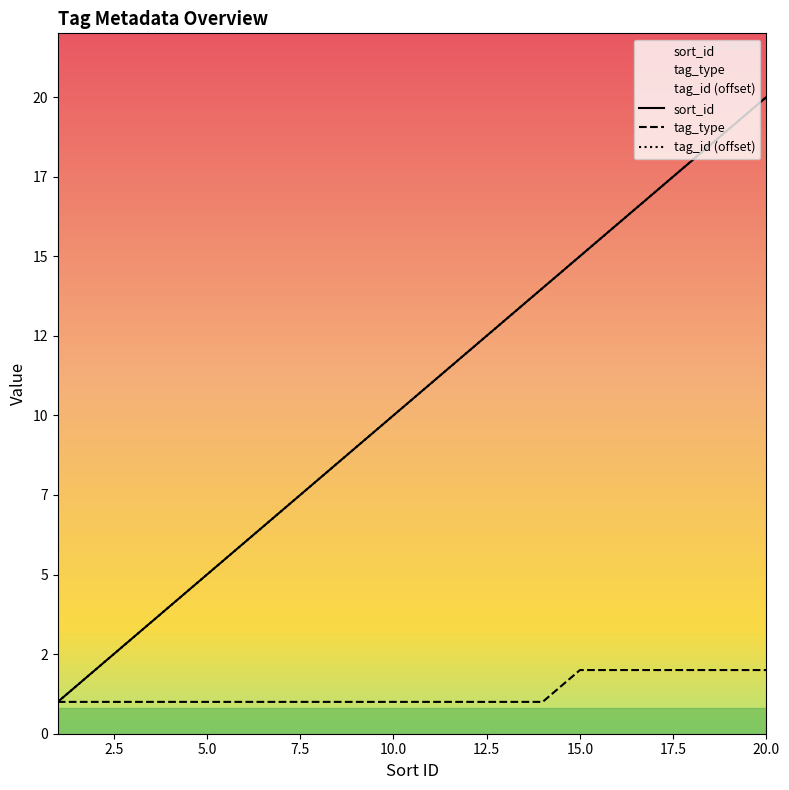

Which series has the largest range (max minus min)?

sort_id